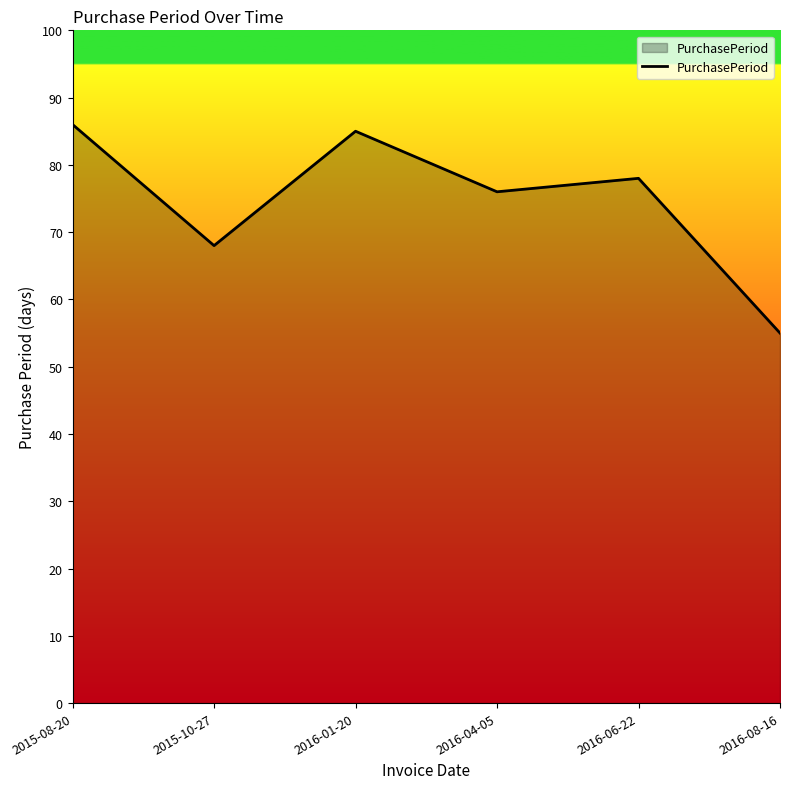

What is the sum of the values at 2016-06-22 and 2016-01-20?

163